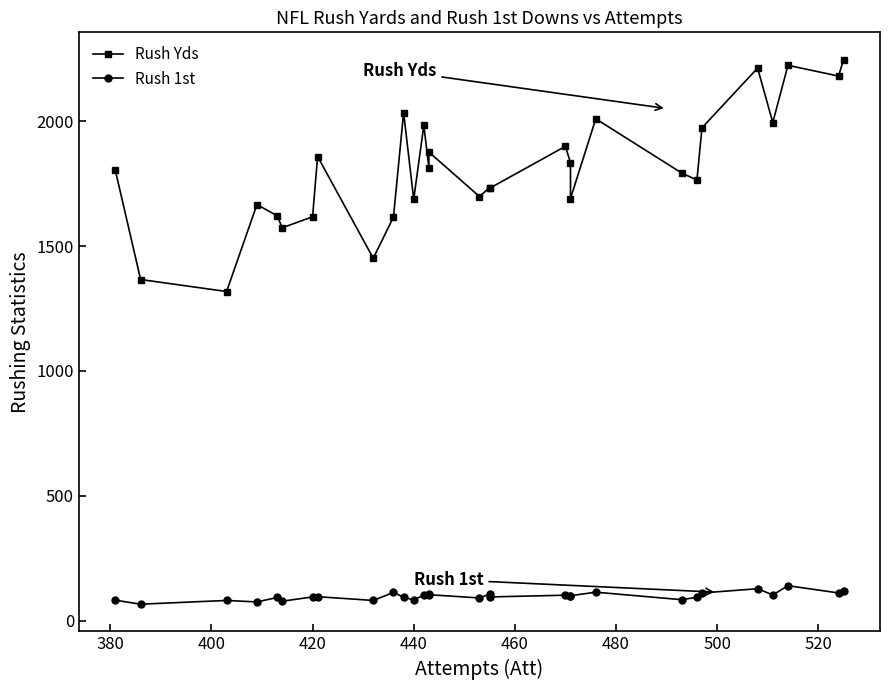

What is the maximum value shown in the chart?

2246